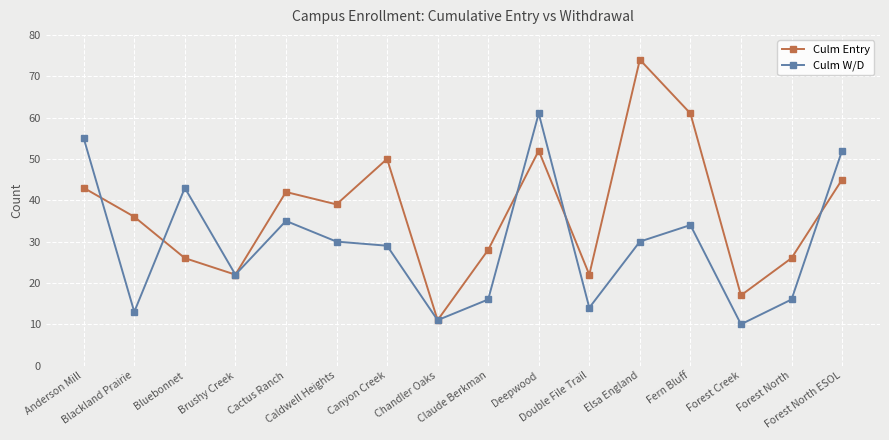

True or false: Culm W/D has more than 2 interior local peaks.

True